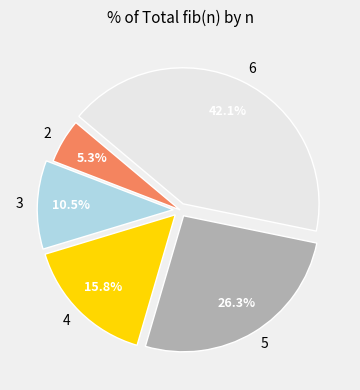

What is the largest slice in the pie chart?

6